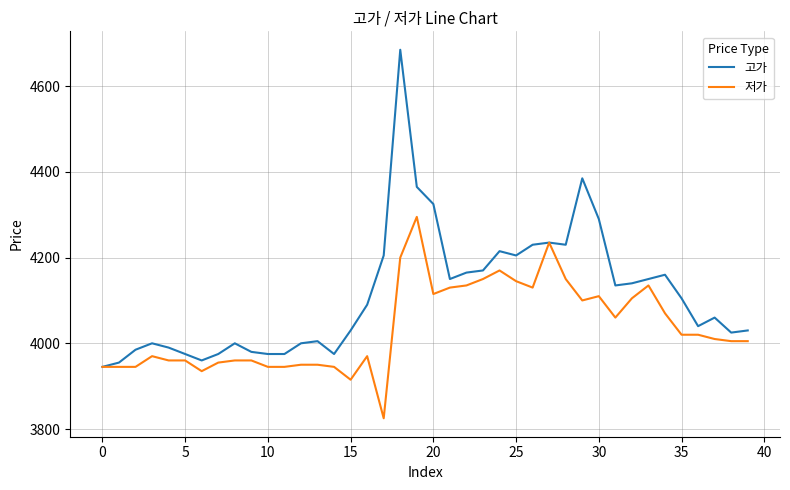

Rank the series by their average value, from lowest to highest.

저가, 고가